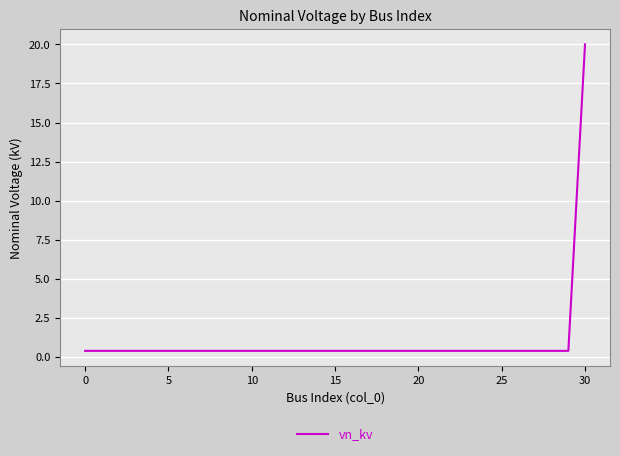

What is the maximum value shown in the chart?

20.0